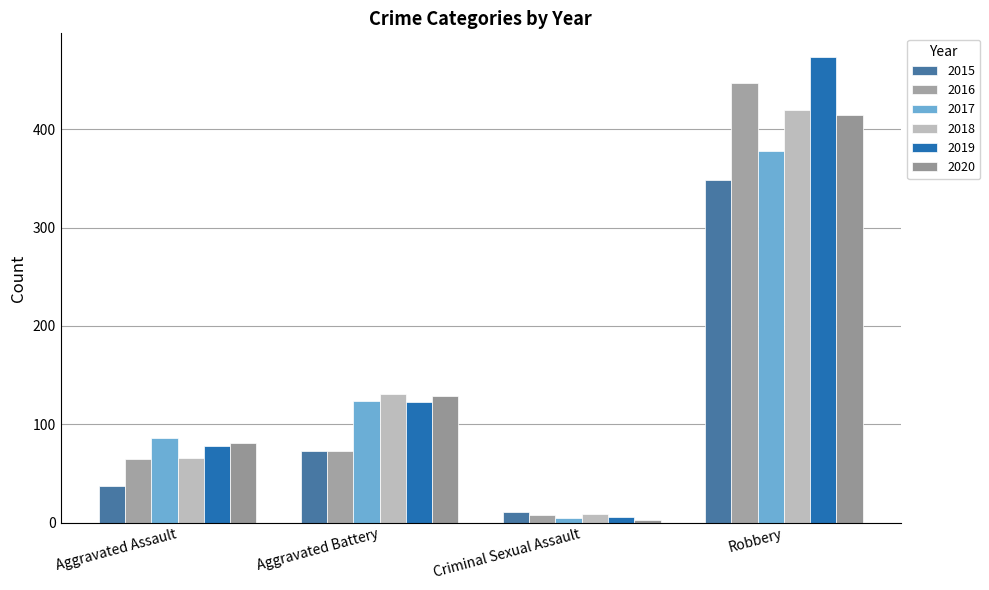

Is it true that 2020 equals 184 at Aggravated Battery?

False